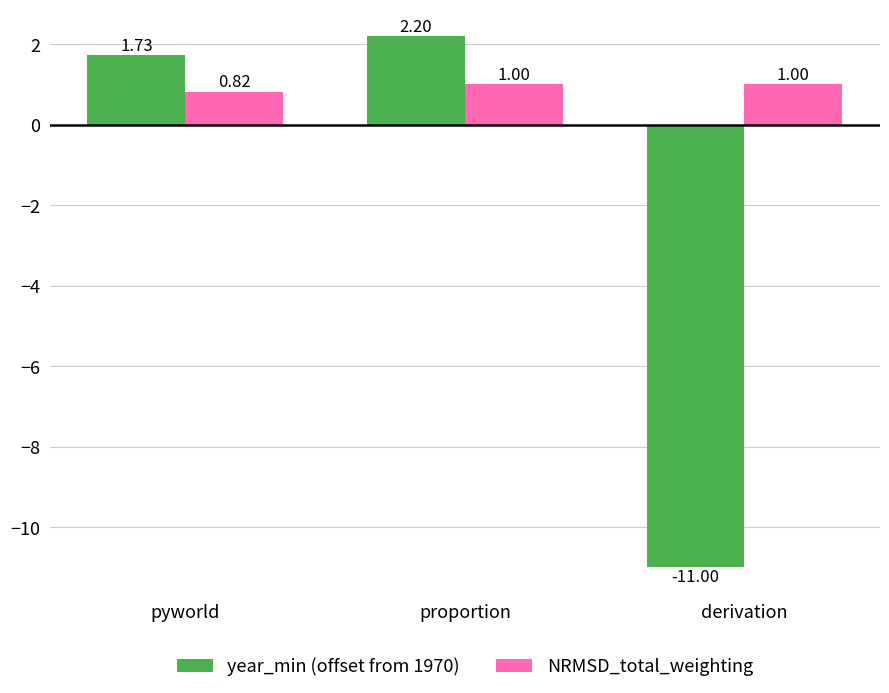

What is the sum of all year_min (offset from 1970) values?

-7.1